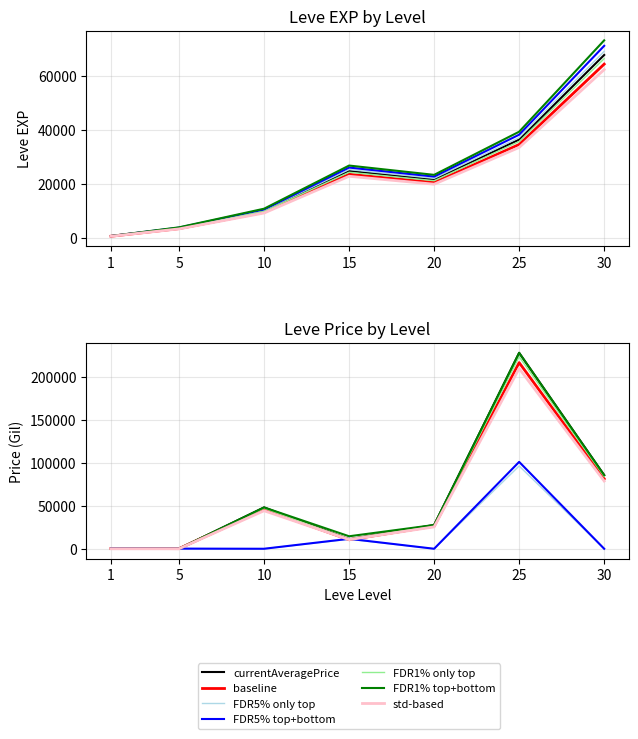

True or false: Leve EXP has a value of 6063.4 at 5.

False